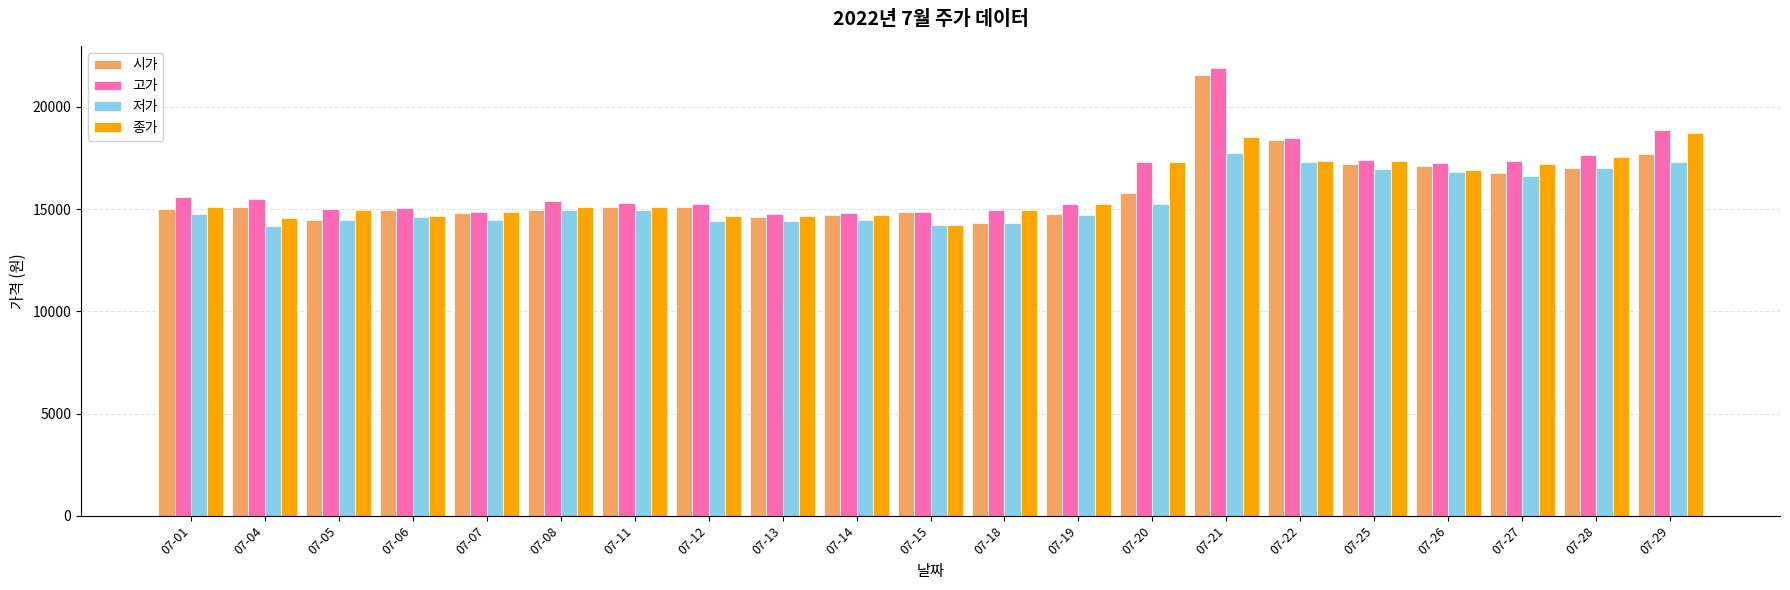

What is the sum of all 종가 values?

333977